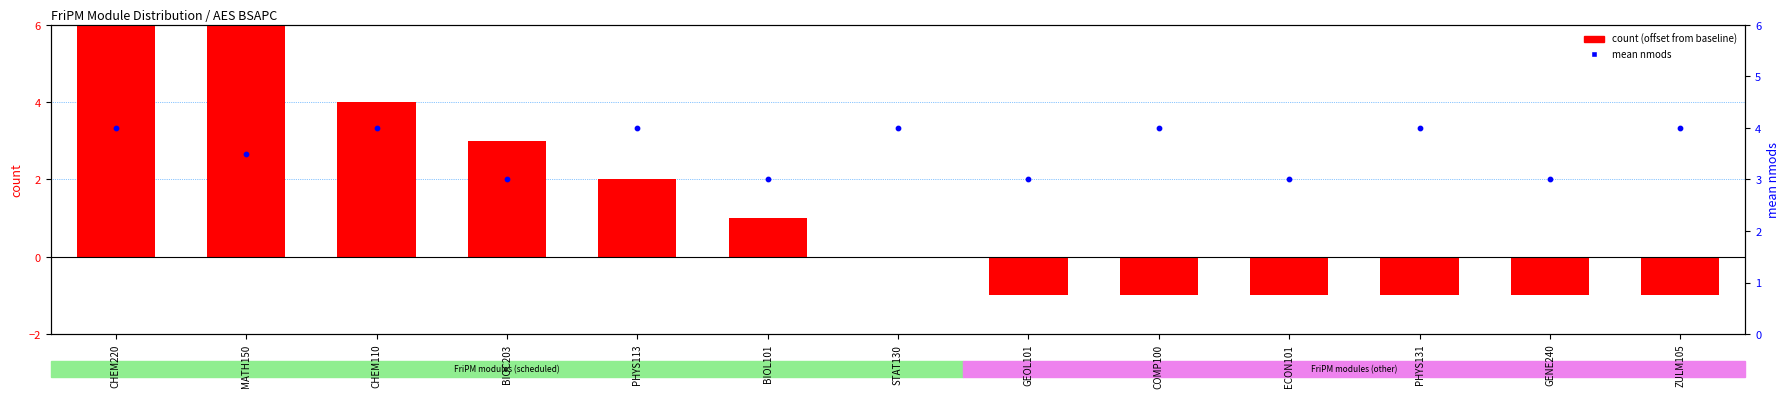

At how many categories does at least one series exceed 0?

13